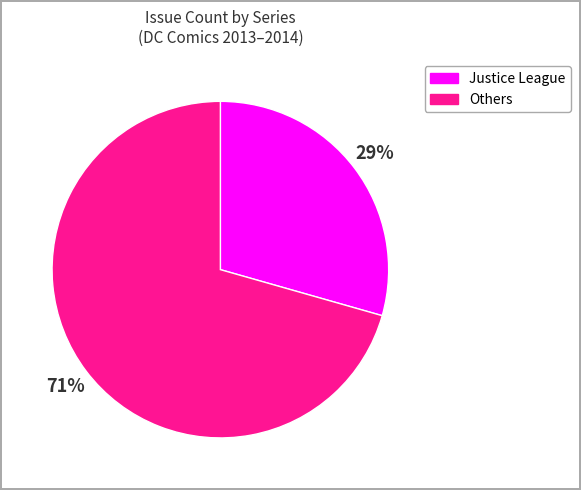

How many segments does this pie chart have?

2